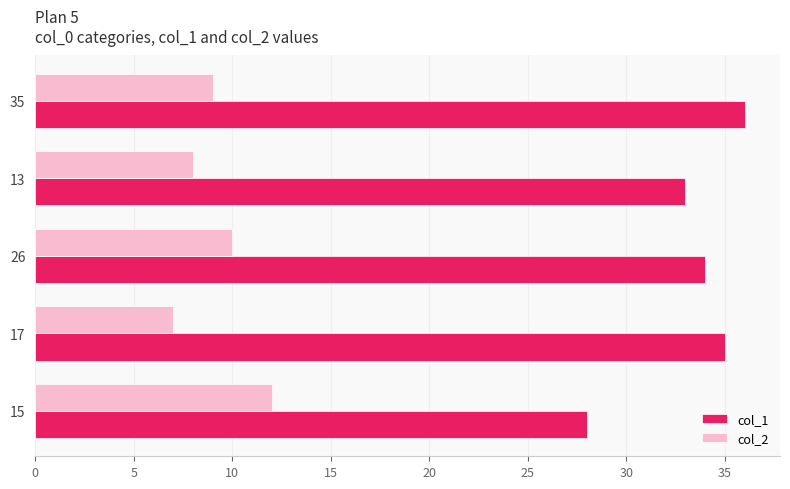

Which series has the largest range (max minus min)?

col_1